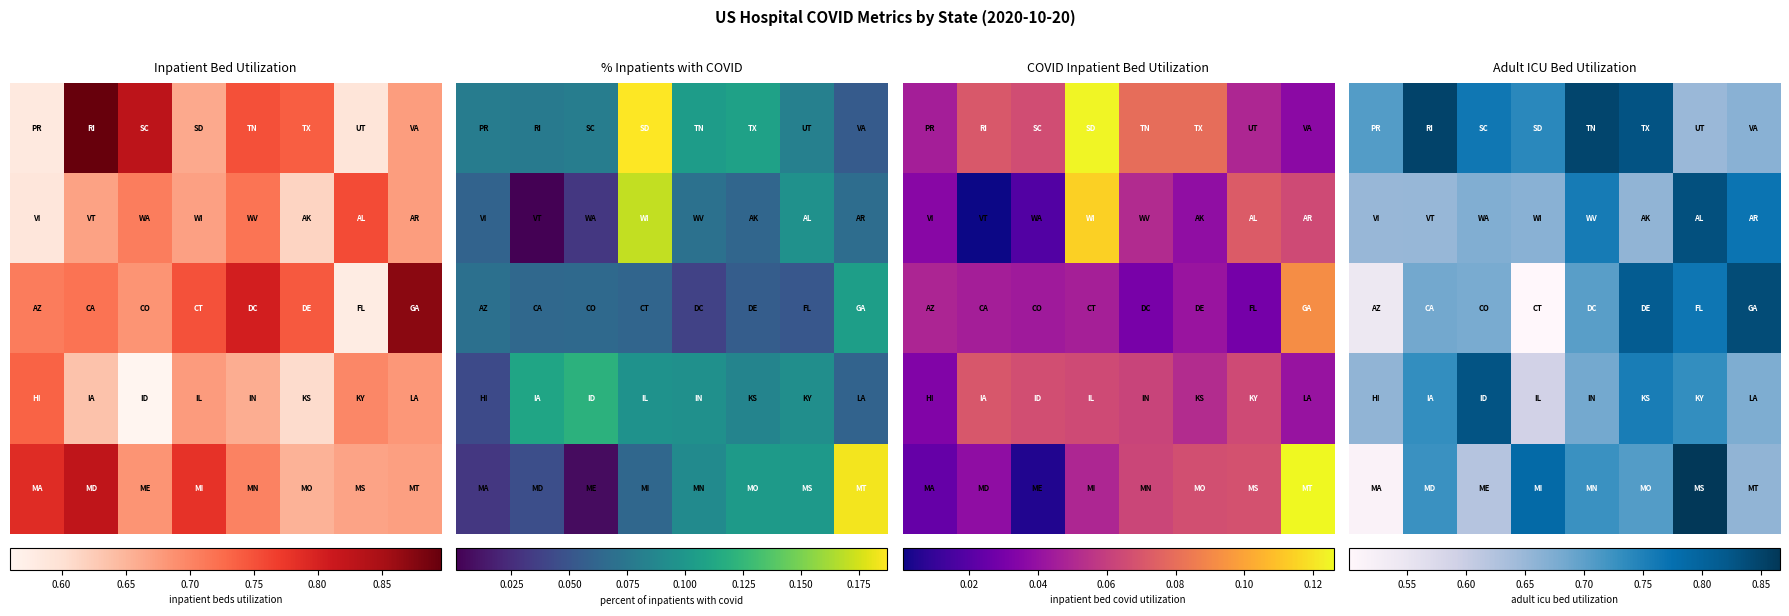

What is the spread (max minus min) of values at 0.70?

0.3